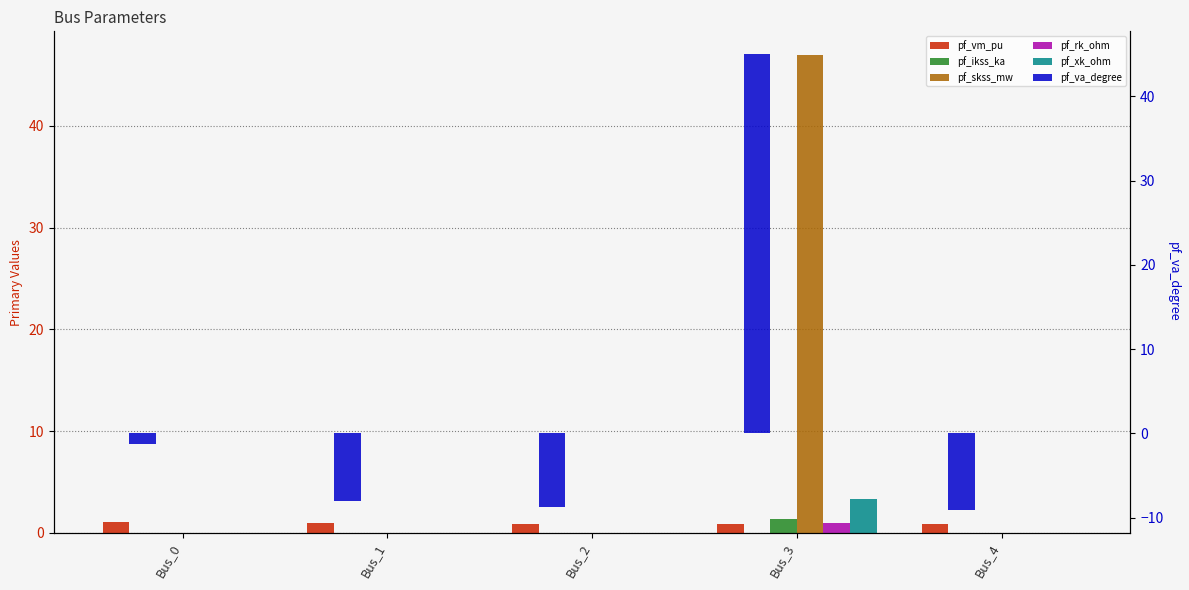

Which label corresponds to the largest value in the chart?

Bus_3